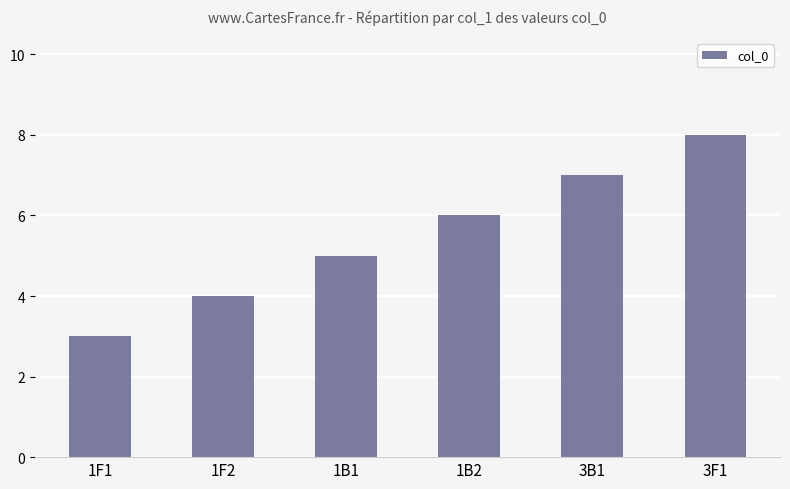

Read the value at 3F1.

8